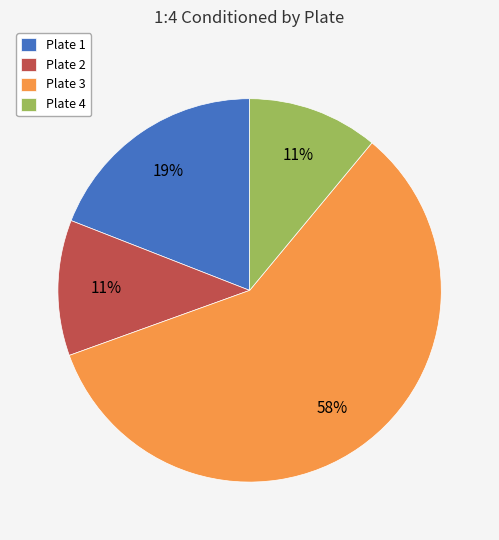

To the nearest percent, what is the difference between the largest and smallest slice percentages?

47%